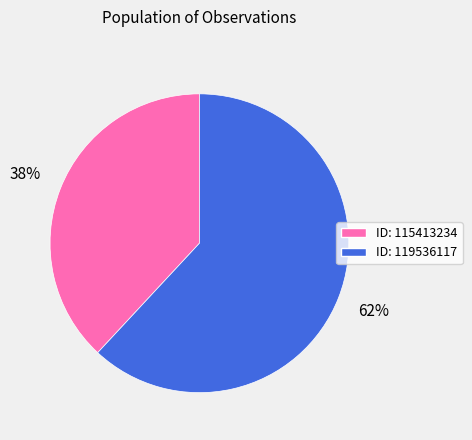

To the nearest percent, what is the average slice percentage?

50%